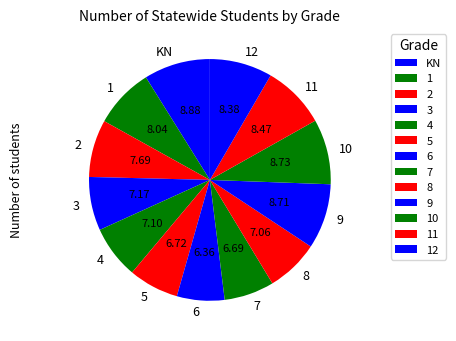

What is the ratio of the value at 10 to the value at 9?

1.0